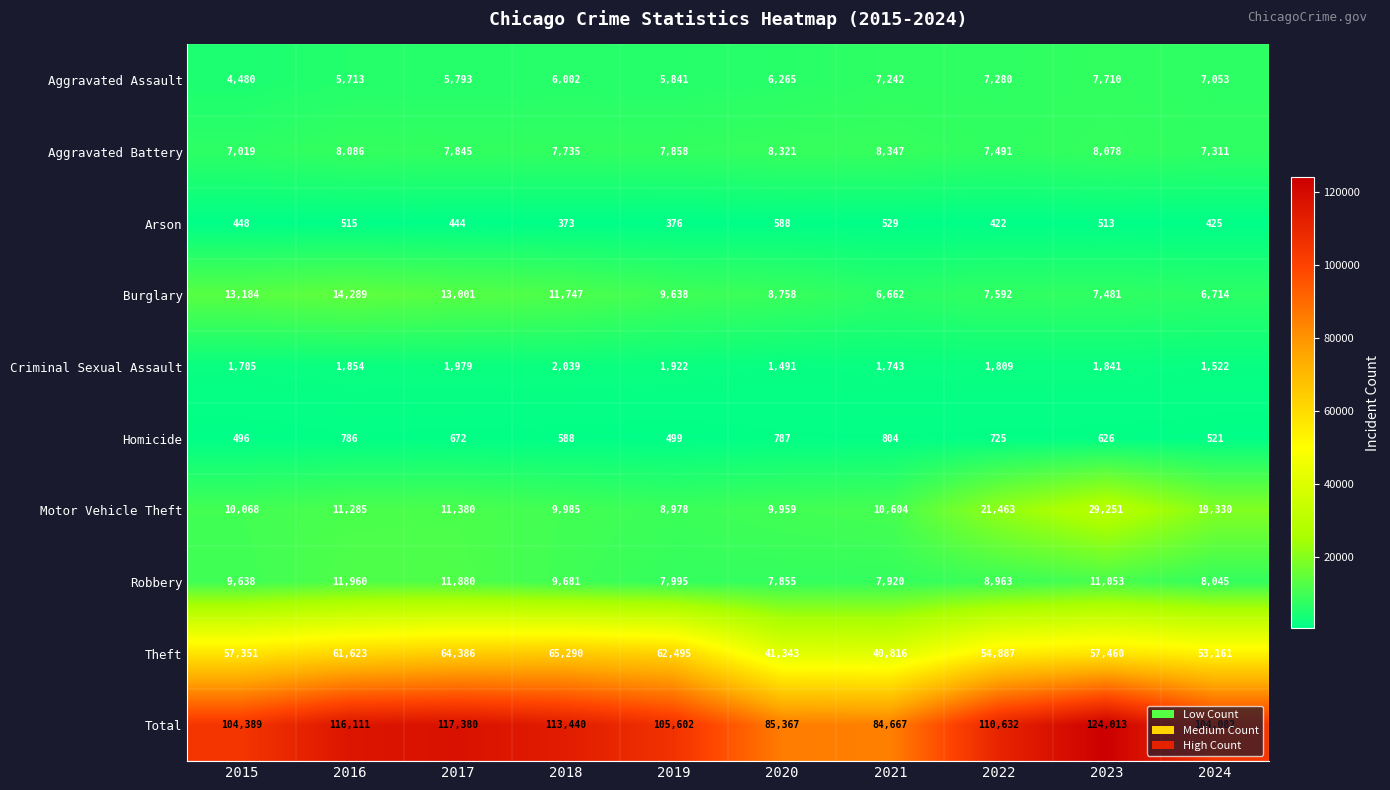

Is it true that Motor Vehicle Theft equals 11380 at 2017?

True